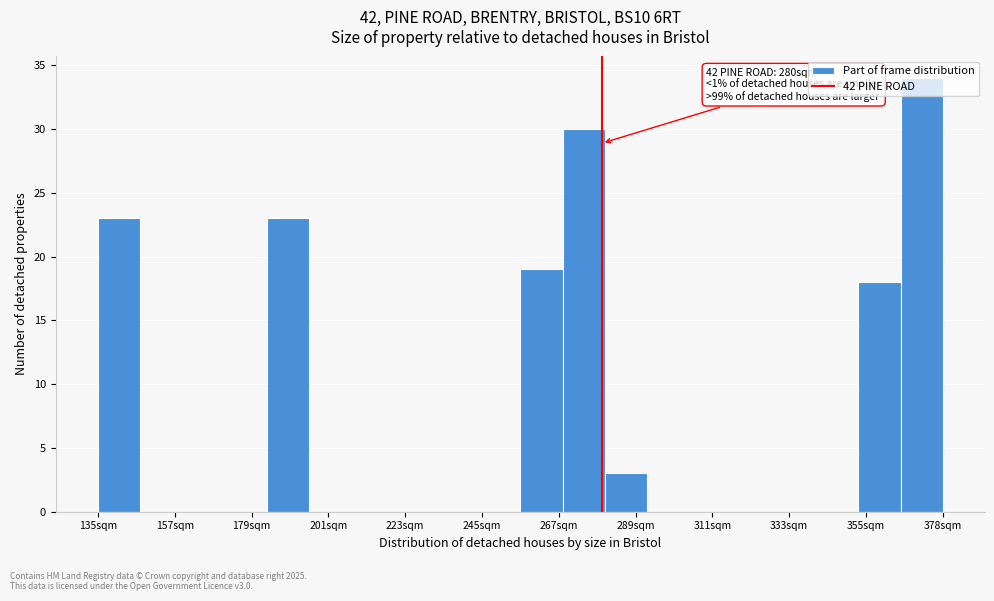

Around what value on the x-axis is the tallest bar? Give the approximate position of its centre, as read against the axis.

370